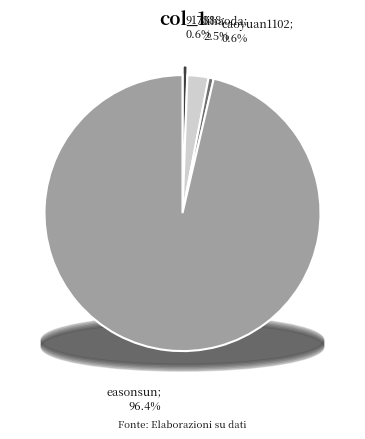

To the nearest percent, what is the combined percentage of easonsun and 917888?

97%